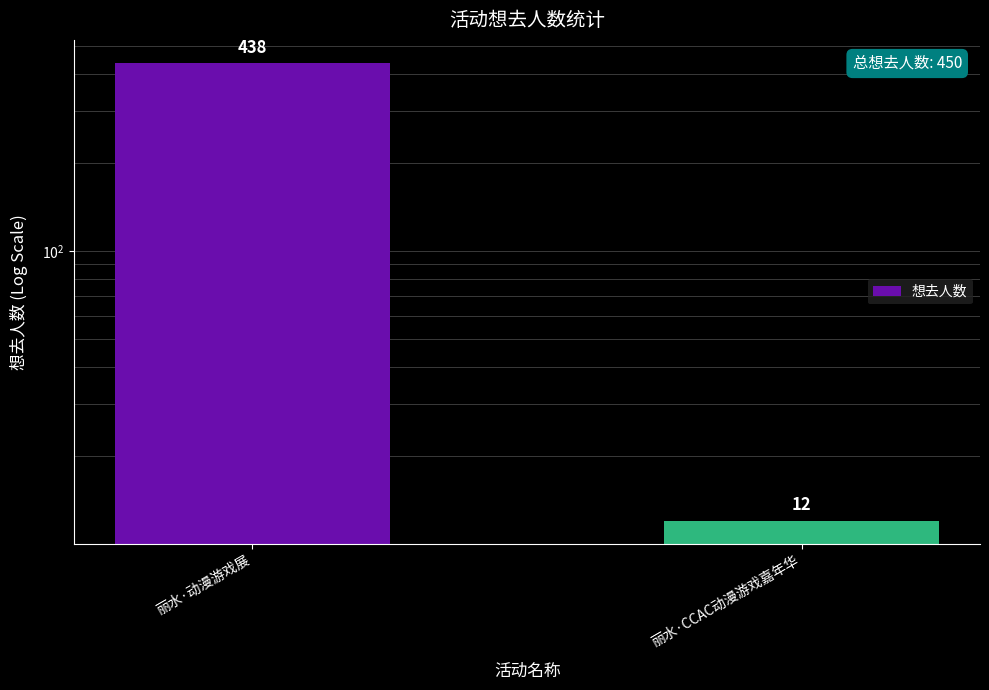

Count the number of categories in the chart.

2